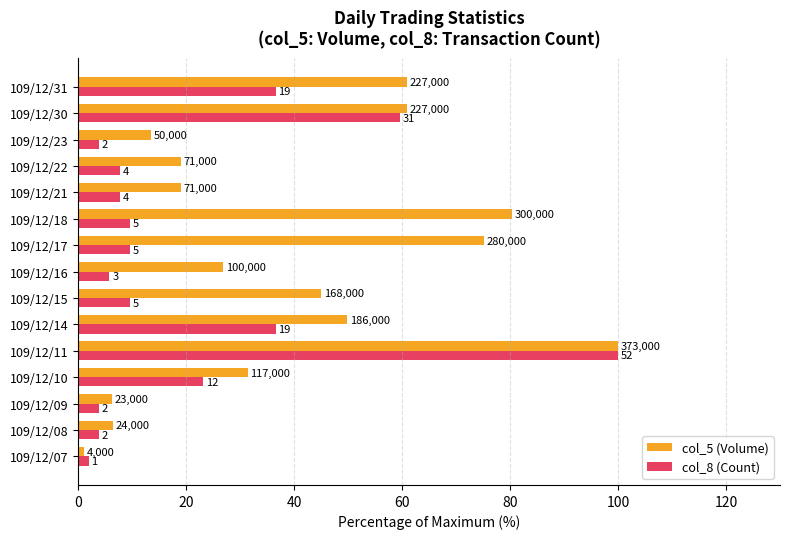

What is the greatest value displayed?

100.0